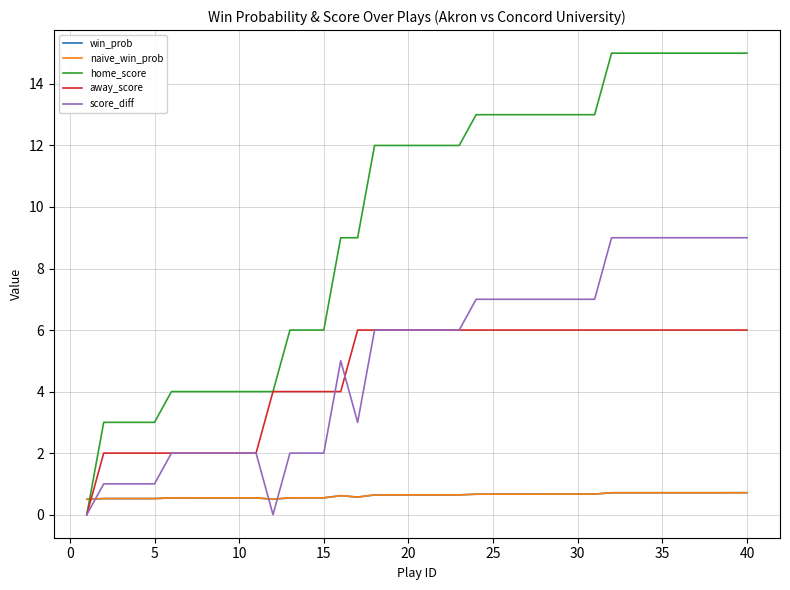

Does the chart display data point markers on the line(s)?

No